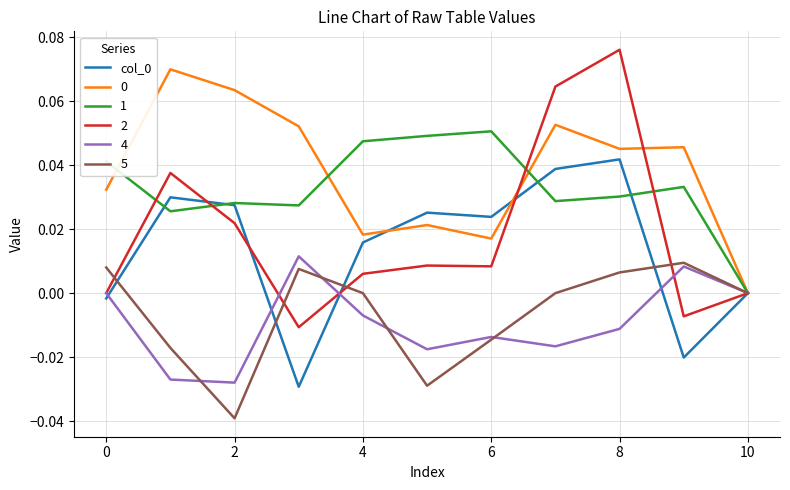

Count the number of categories in the chart.

11